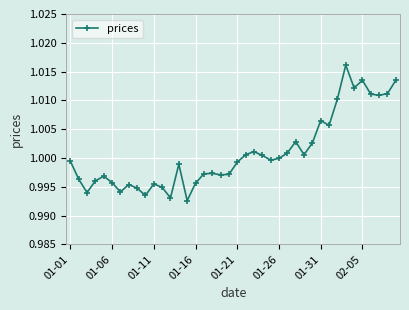

True or false: the data has more than 2 interior local peaks.

True